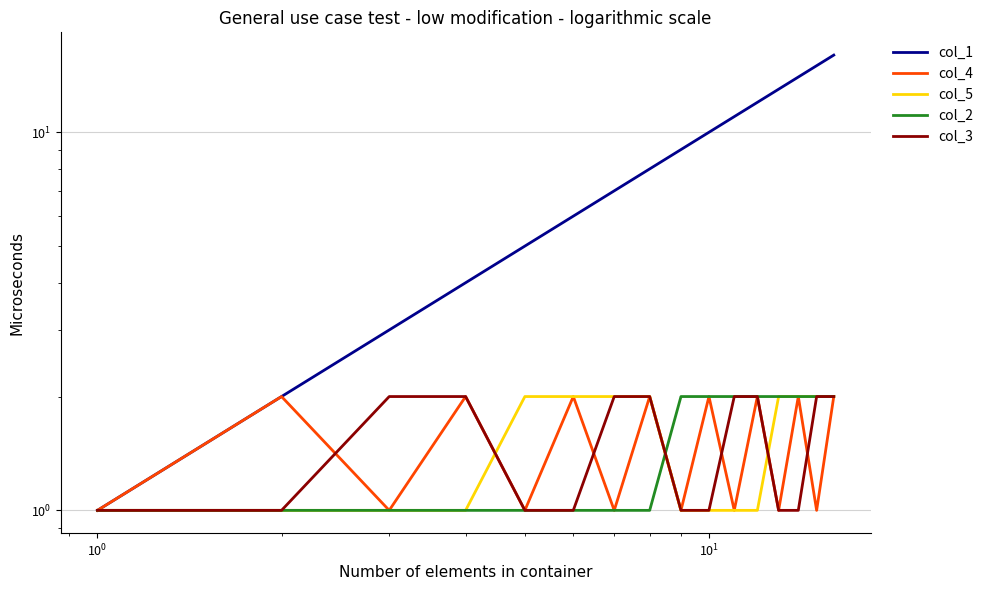

Rank the series by their maximum value, from highest to lowest.

col_1, col_4, col_5, col_2, col_3